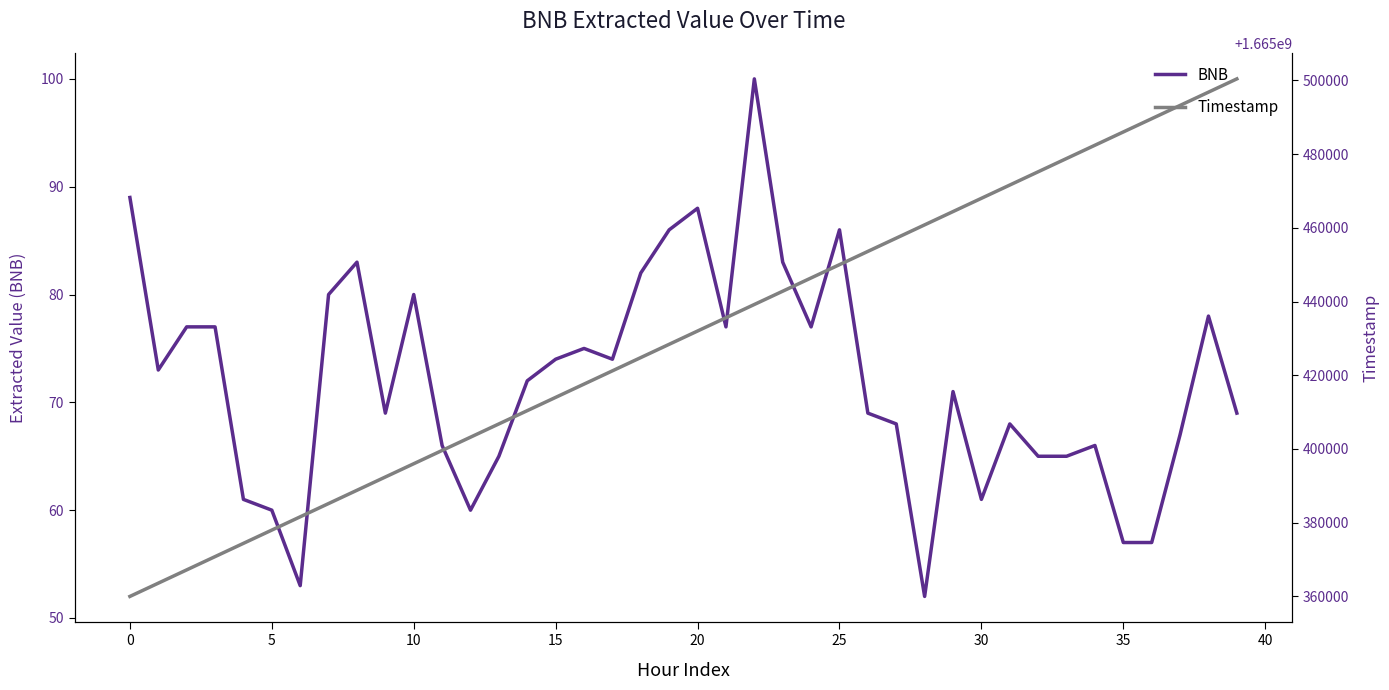

Reading left to right, extract all data points from this chart.

BNB: 89	73	77	77	61	60	53	80	83	69	80	66	60	65	72	74	75	74	82	86	88	77	100	83	77	86	69	68	52	71	61	68	65	65	66	57	57	67	78	69
Timestamp: 1665360000	1665363600	1665367200	1665370800	1665374400	1665378000	1665381600	1665385200	1665388800	1665392400	1665396000	1665399600	1665403200	1665406800	1665410400	1665414000	1665417600	1665421200	1665424800	1665428400	1665432000	1665435600	1665439200	1665442800	1665446400	1665450000	1665453600	1665457200	1665460800	1665464400	1665468000	1665471600	1665475200	1665478800	1665482400	1665486000	1665489600	1665493200	1665496800	1665500400